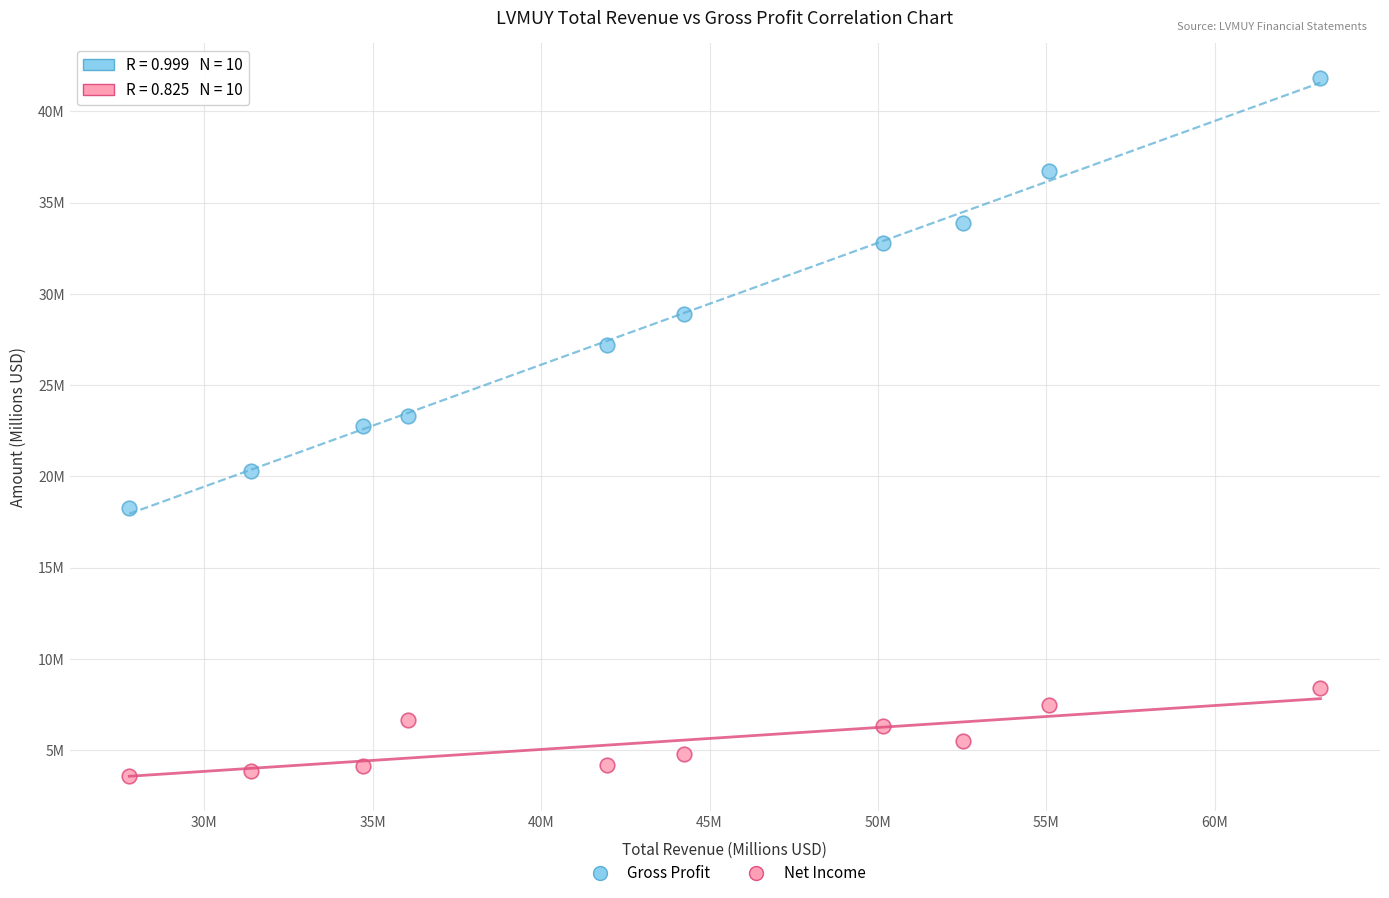

Which series reaches the minimum Y coordinate?

Net Income